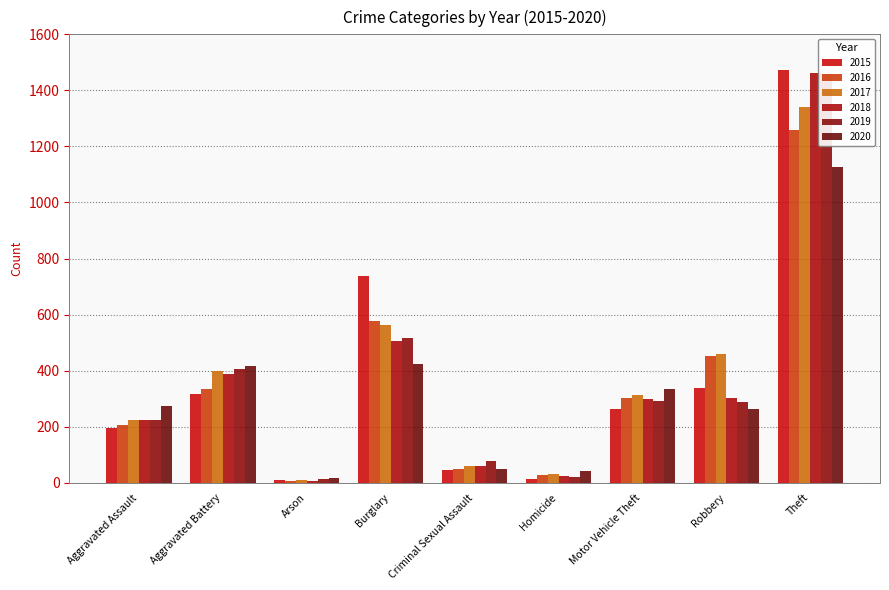

At which label does 2020 first exceed 273?

Aggravated Battery